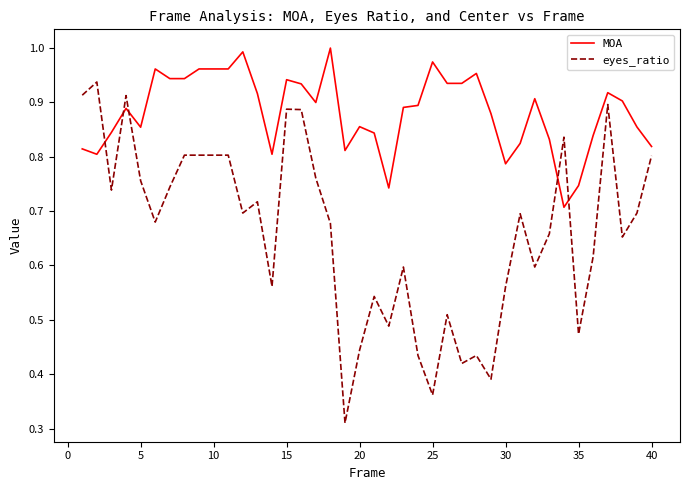

Which series has the largest range (max minus min)?

eyes_ratio